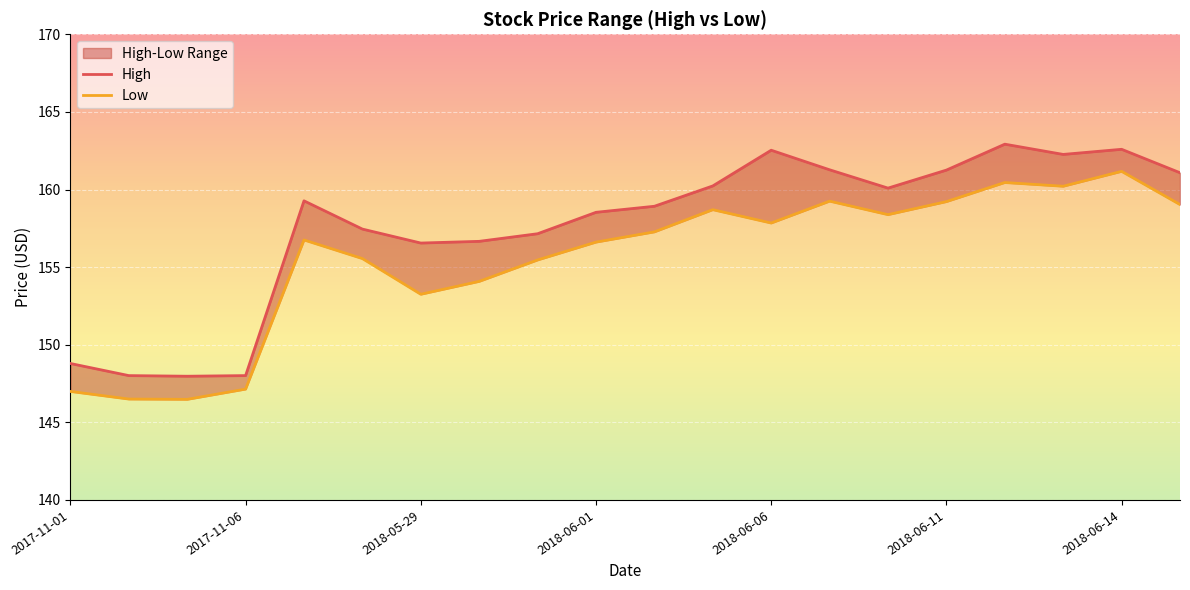

True or false: High and Low cross at least once.

False